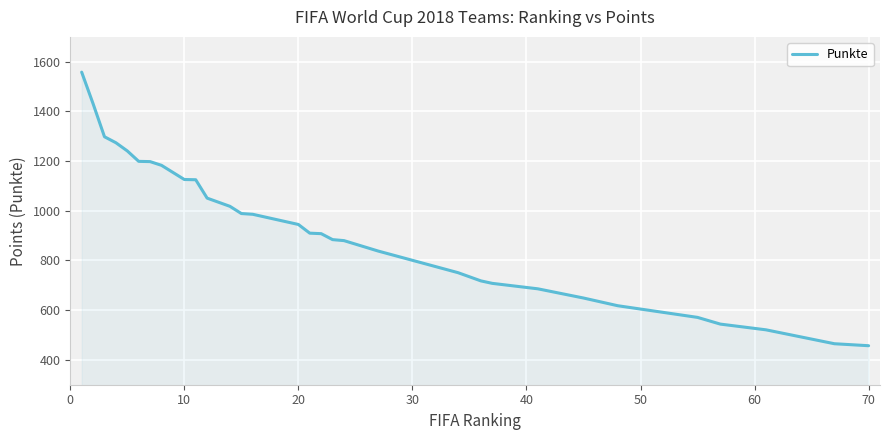

What is the difference between the maximum and minimum values?

1101